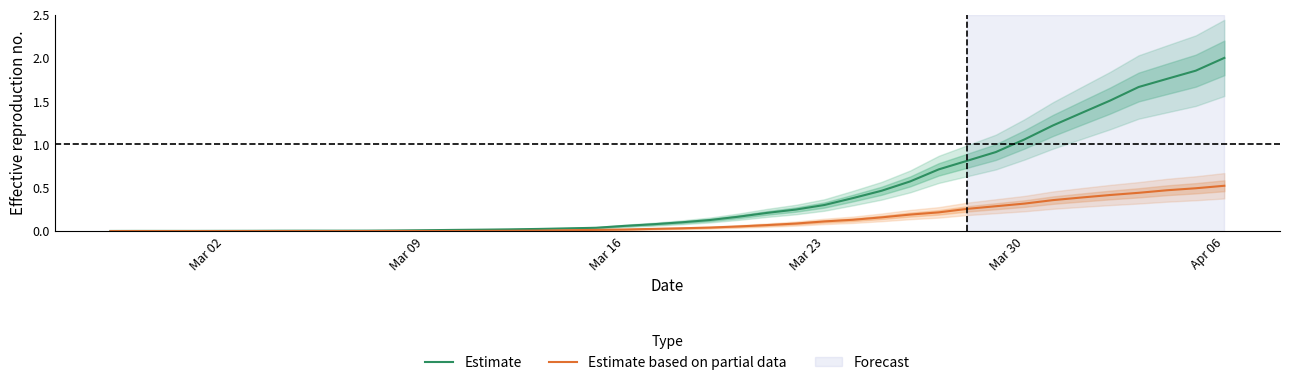

List the series in order of their peak value, lowest first.

Estimate based on partial data, Estimate